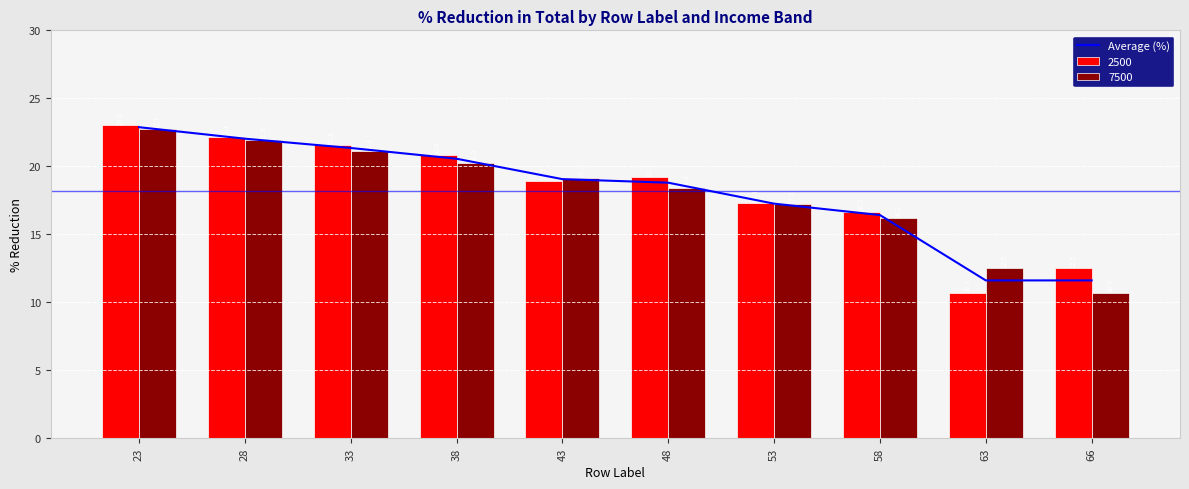

What is the maximum value shown in the chart?

22.9